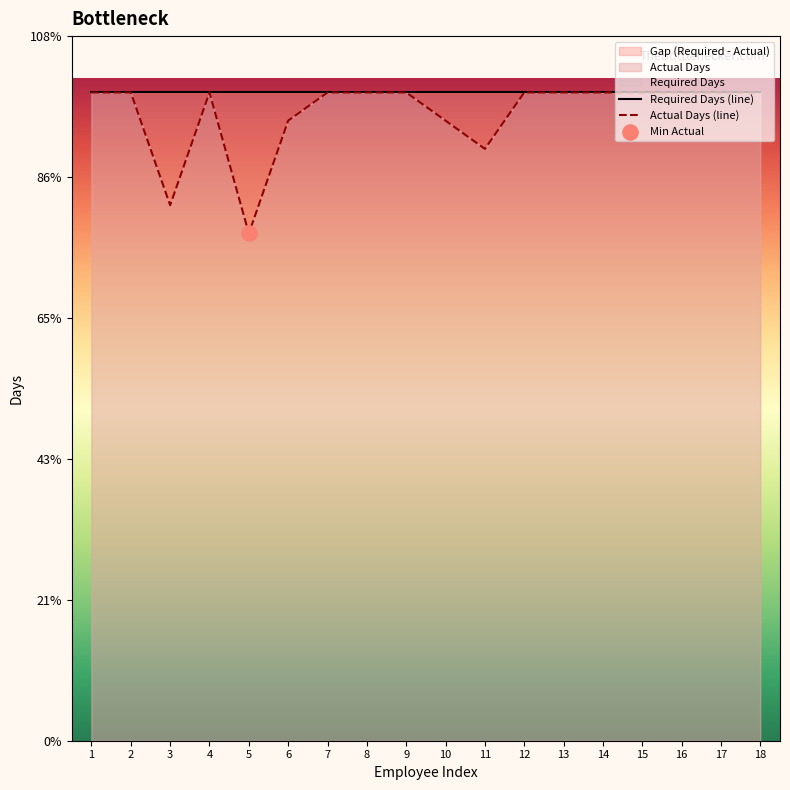

Which series reaches the minimum Y coordinate?

Actual Days (line)